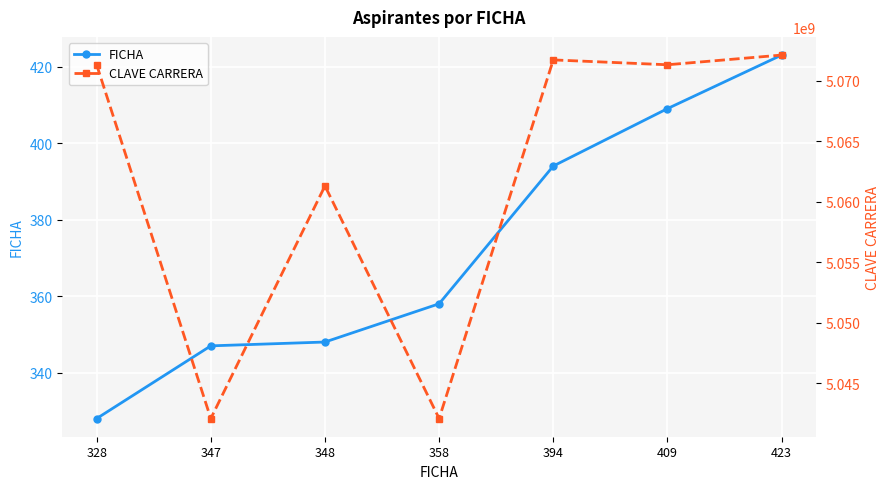

At which label is CLAVE CARRERA closest to 5057100030?

348